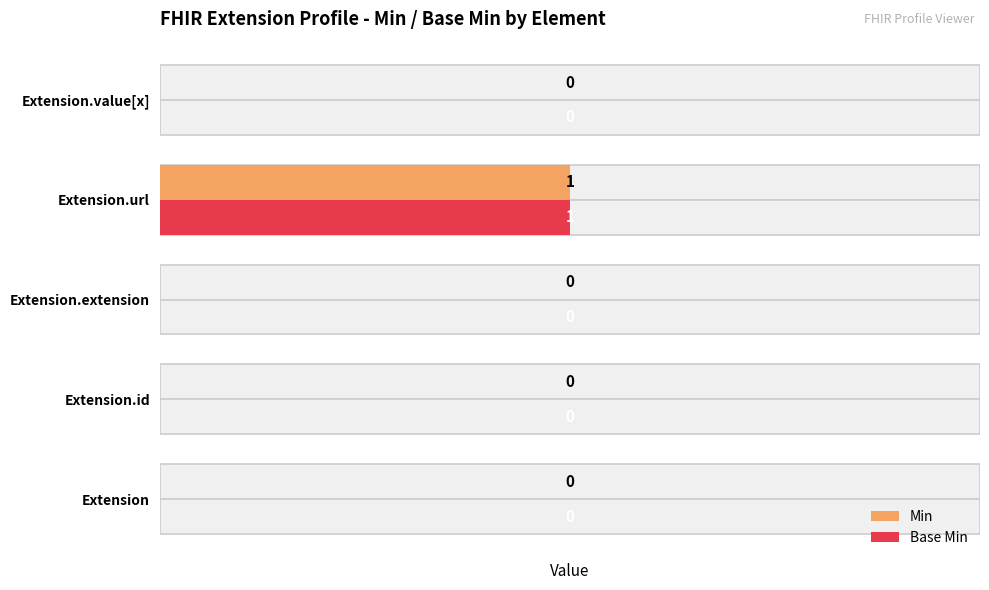

Reading right to left, what are all the values shown in this chart?

Min: 0	1	0	0	0
Base Min: 0	1	0	0	0